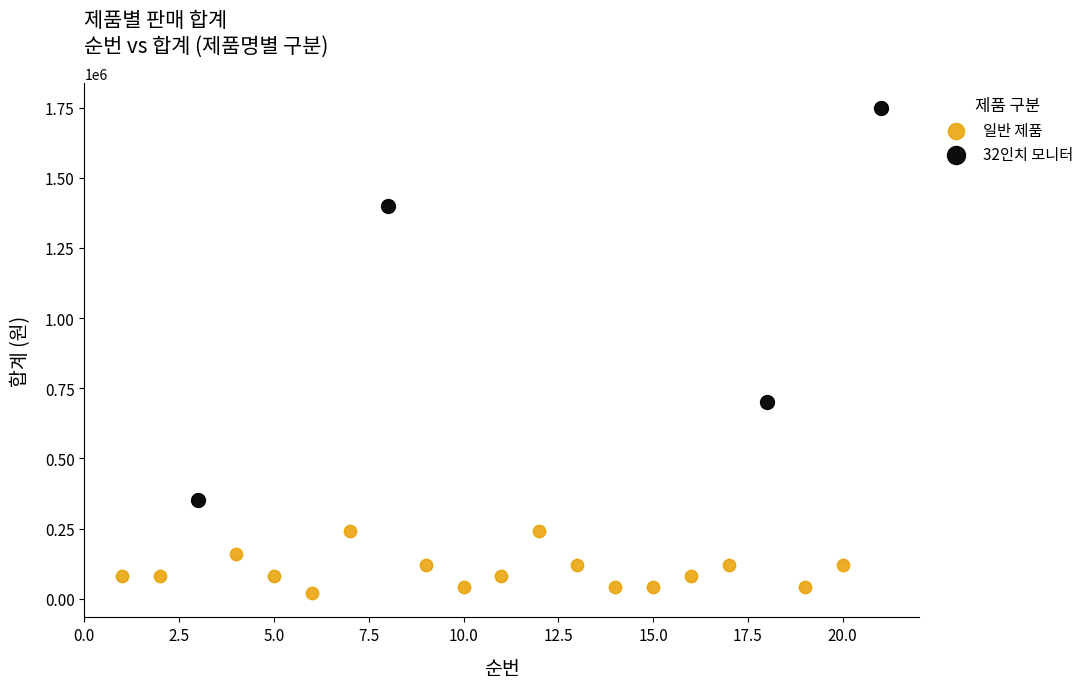

Which series reaches the maximum Y coordinate?

32인치 모니터